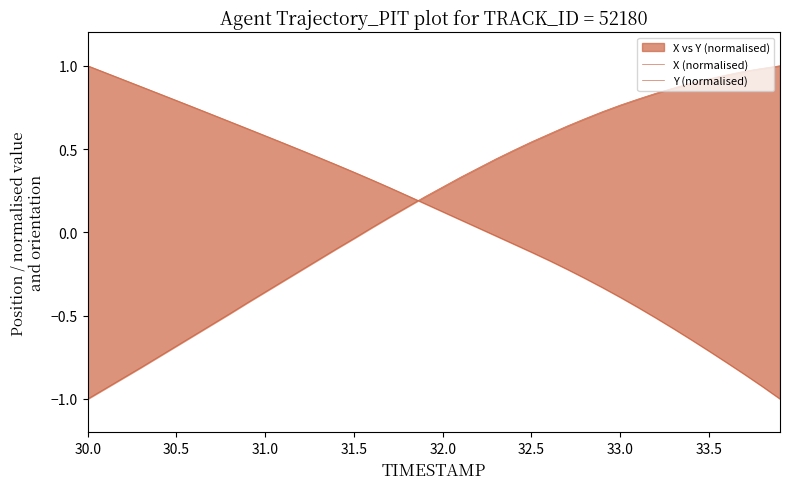

Is it true that Y (normalised) equals 1.5 at 32.0?

False